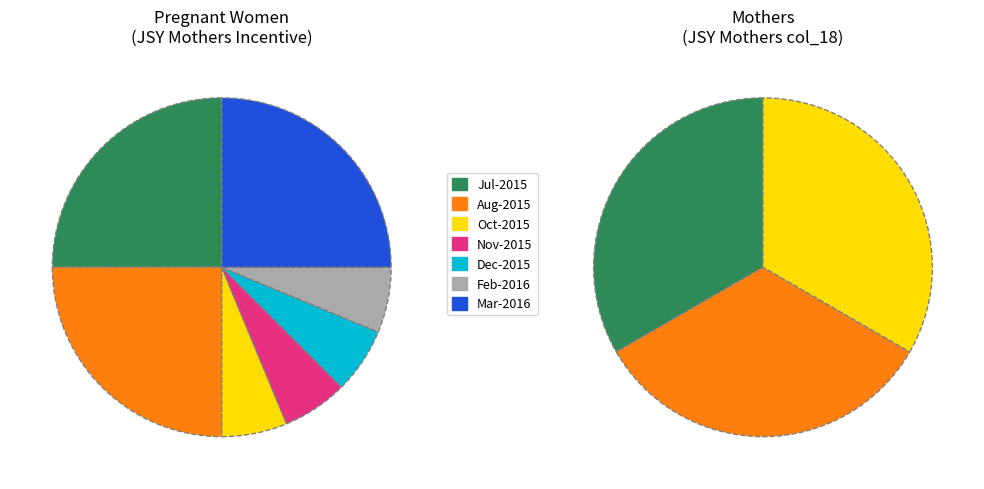

Does any single category account for the majority?

No